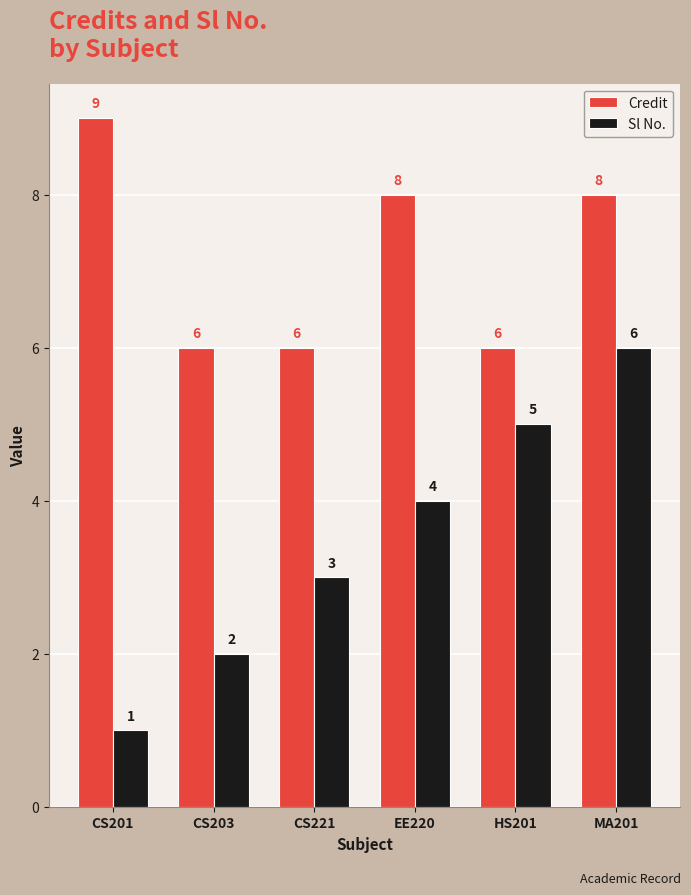

At which category is the sum across all series the highest?

MA201